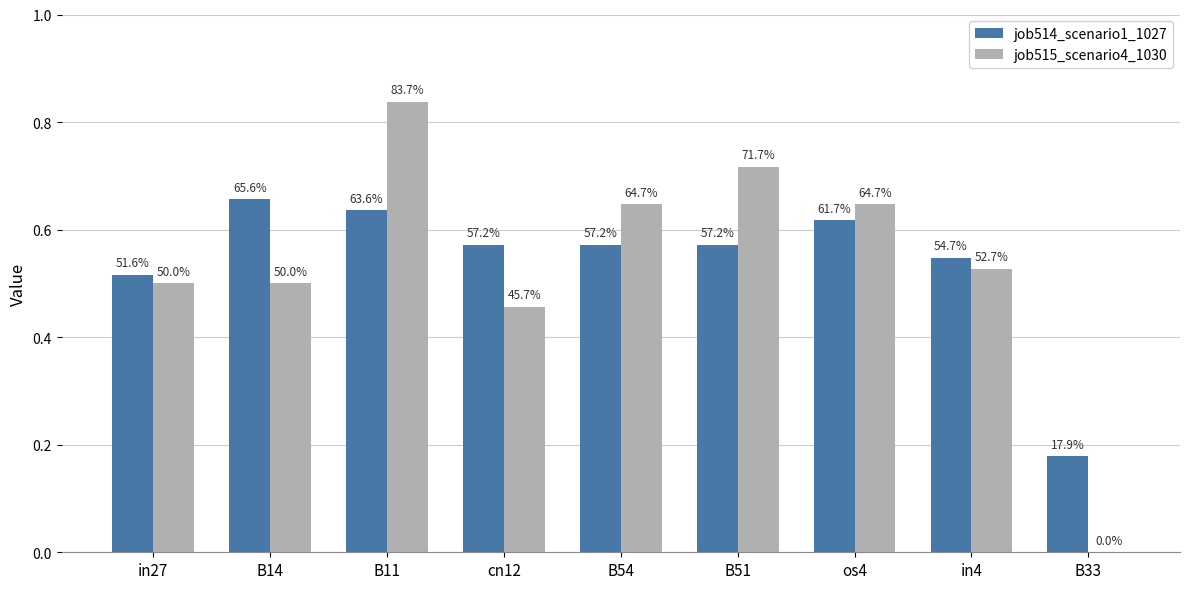

How many groups of bars are there?

9